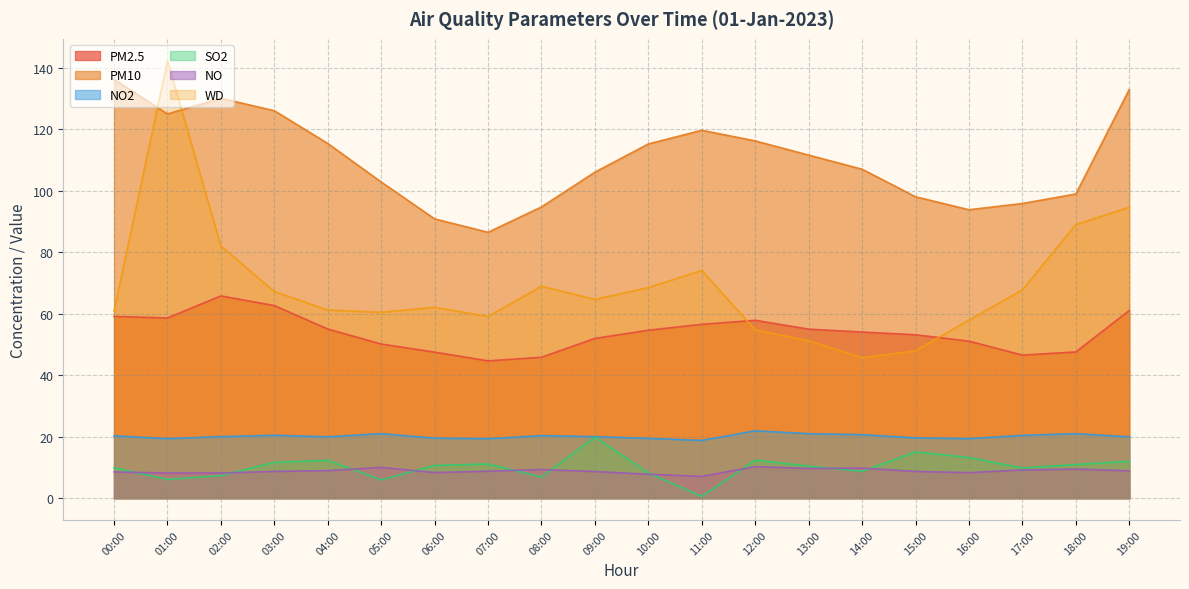

Is it true that NO equals 7.1 at 11:00?

True